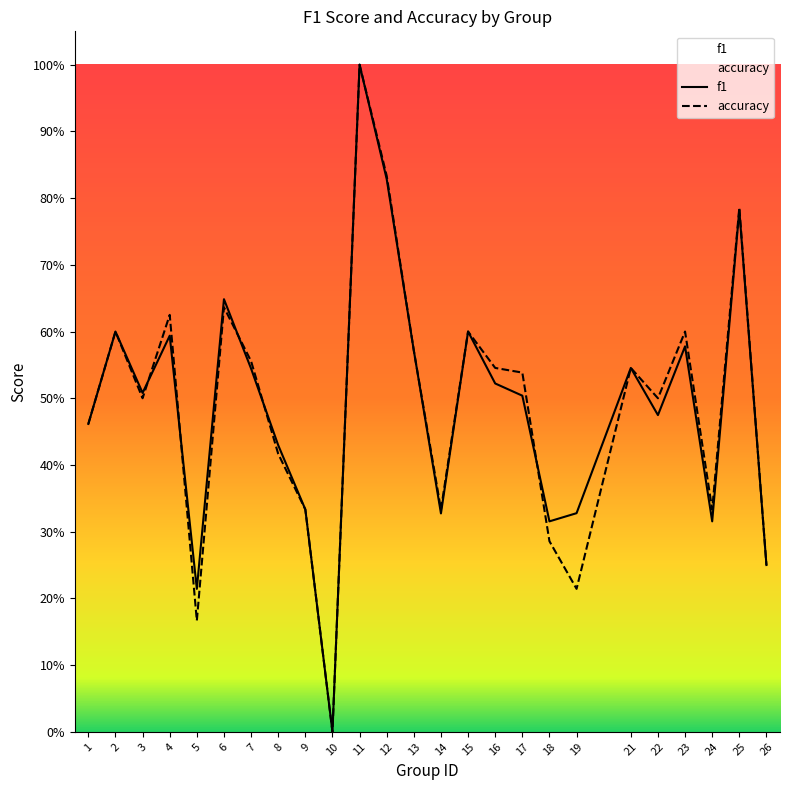

How many lines are shown in the chart?

2